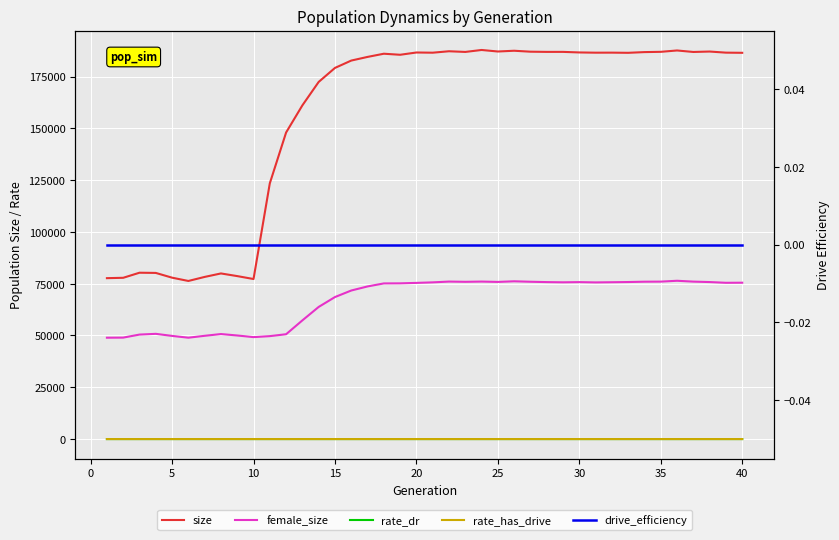

How many data points in rate_dr are above 0?

30